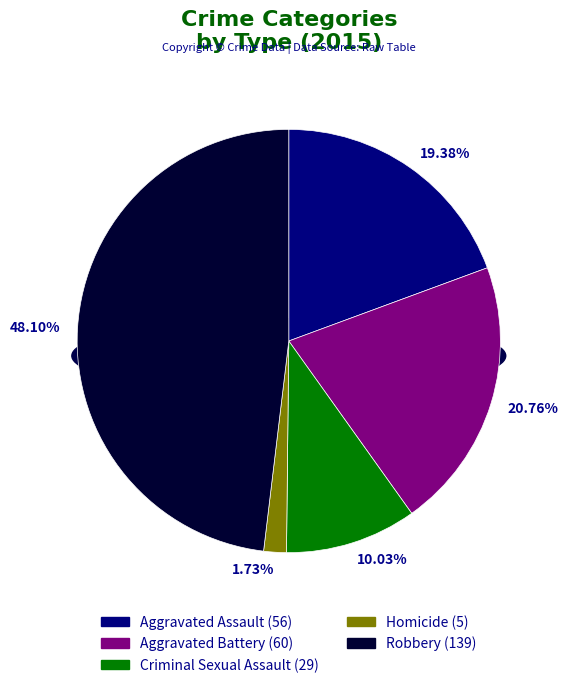

How much of the chart is everything except Aggravated Assault?

80.6%